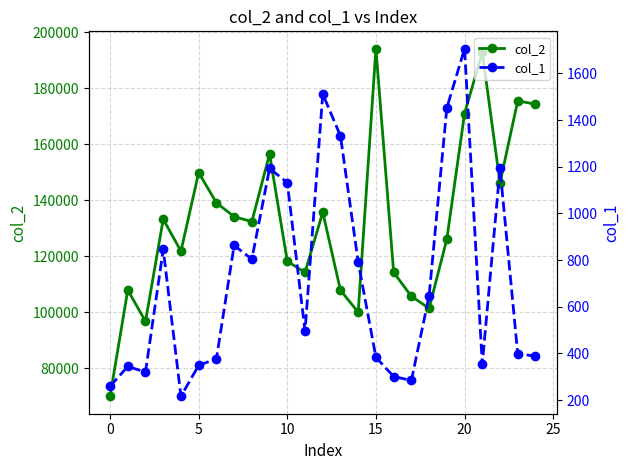

At which category is the sum across all series the highest?

15